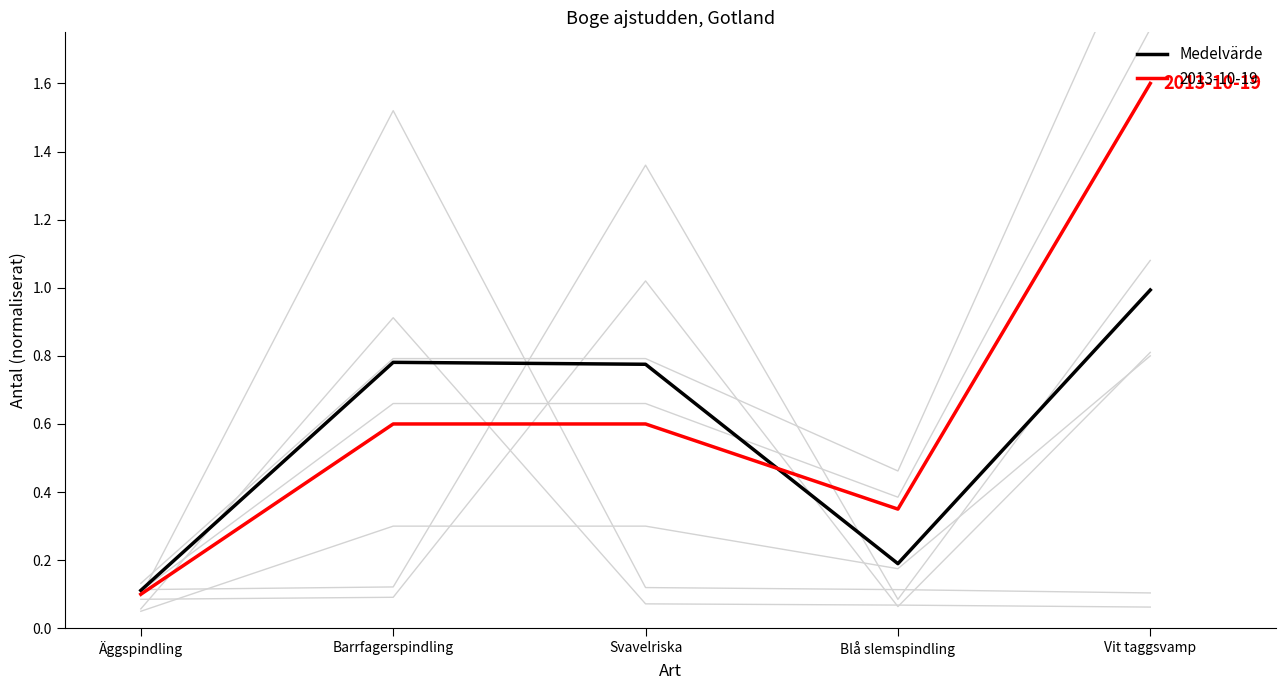

At which category does the data reach its first local peak?

Barrfagerspindling